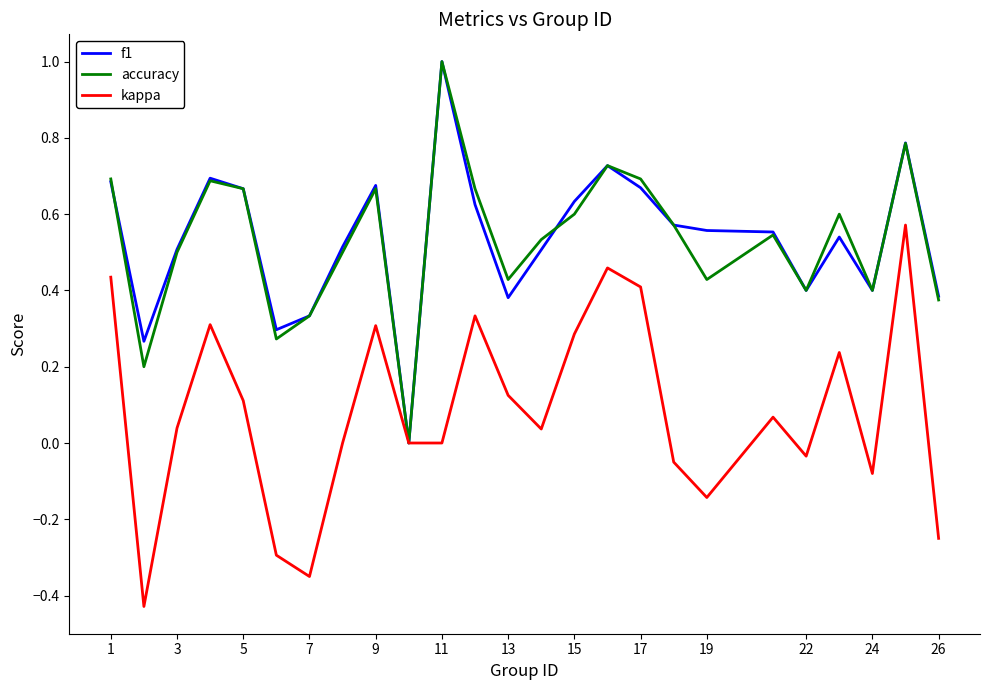

What is the greatest value displayed?

1.0